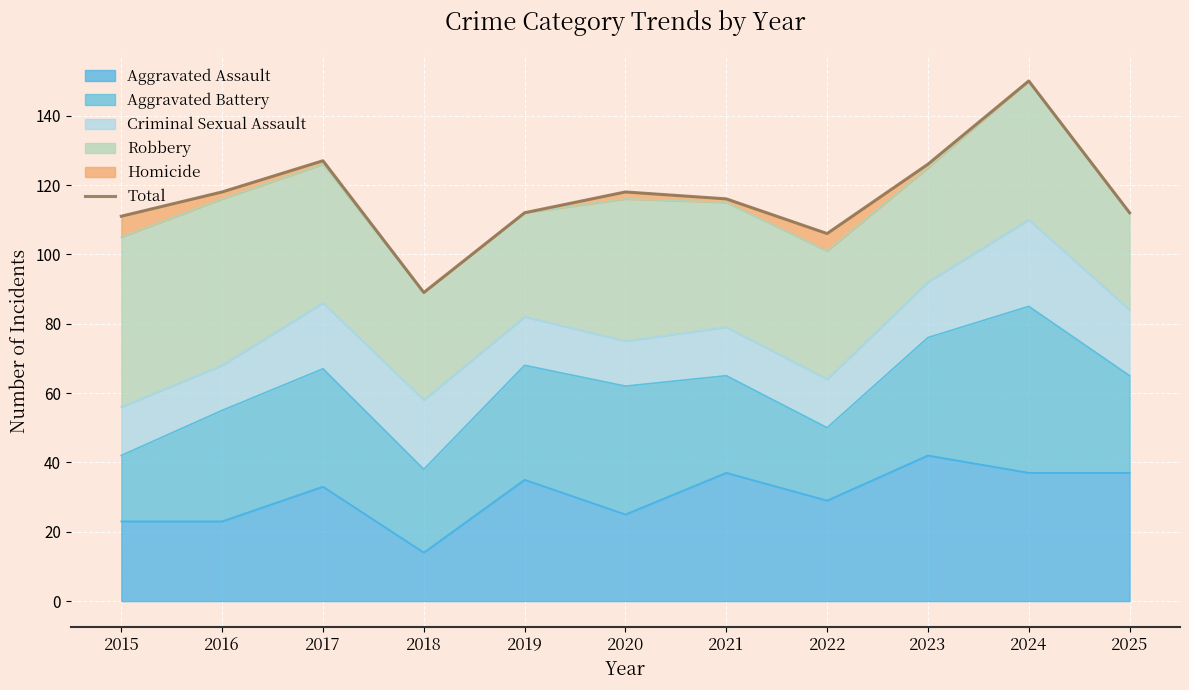

Reading left to right, what are all the values shown in this chart?

2015=111	2016=118	2017=127	2018=89	2019=112	2020=118	2021=116	2022=106	2023=126	2024=150	2025=112